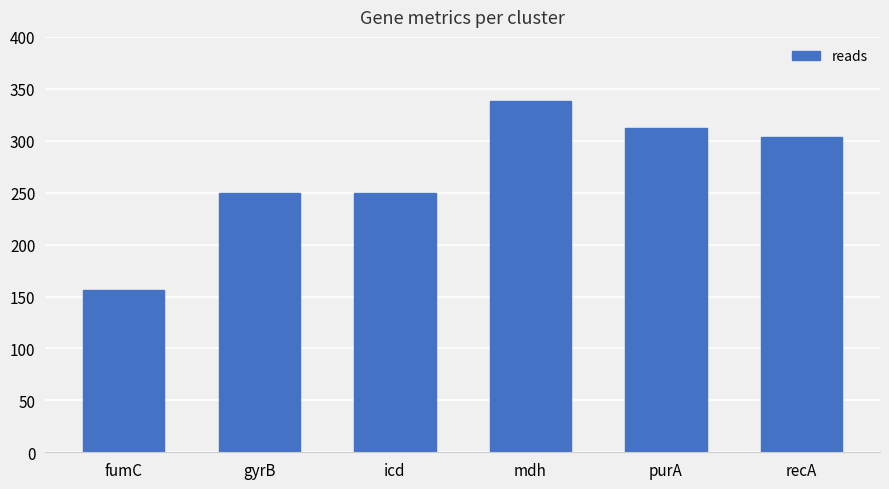

What is the greatest value displayed?

338